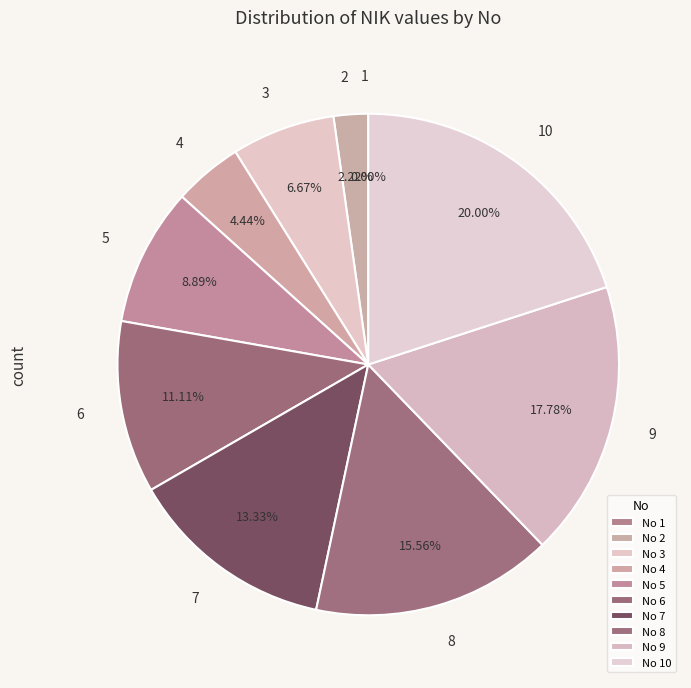

To the nearest percent, what is the difference between the largest and smallest slice percentages?

20%